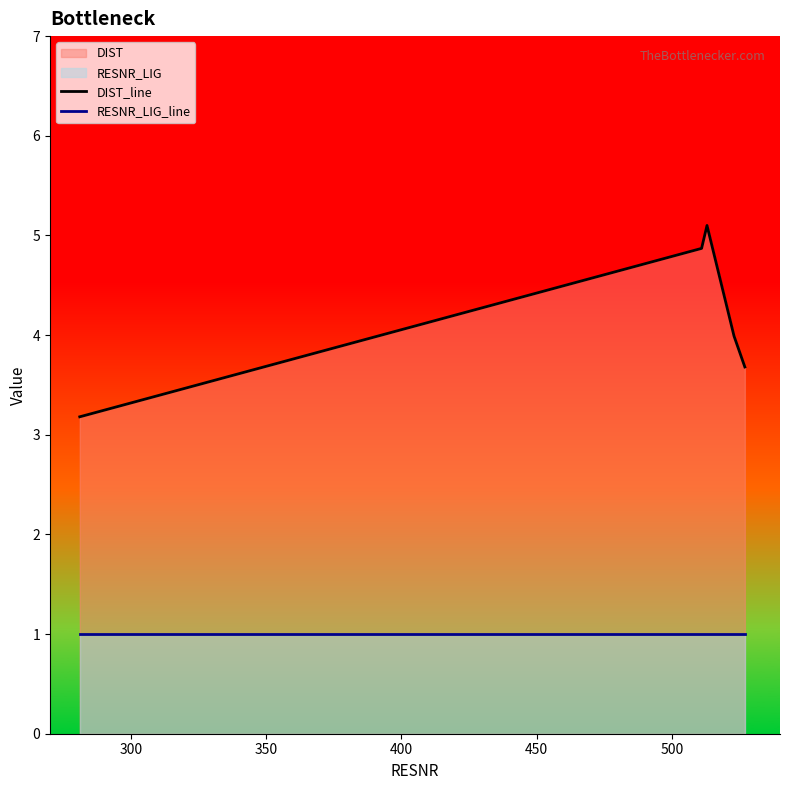

Which series has the largest total across all categories?

DIST_line